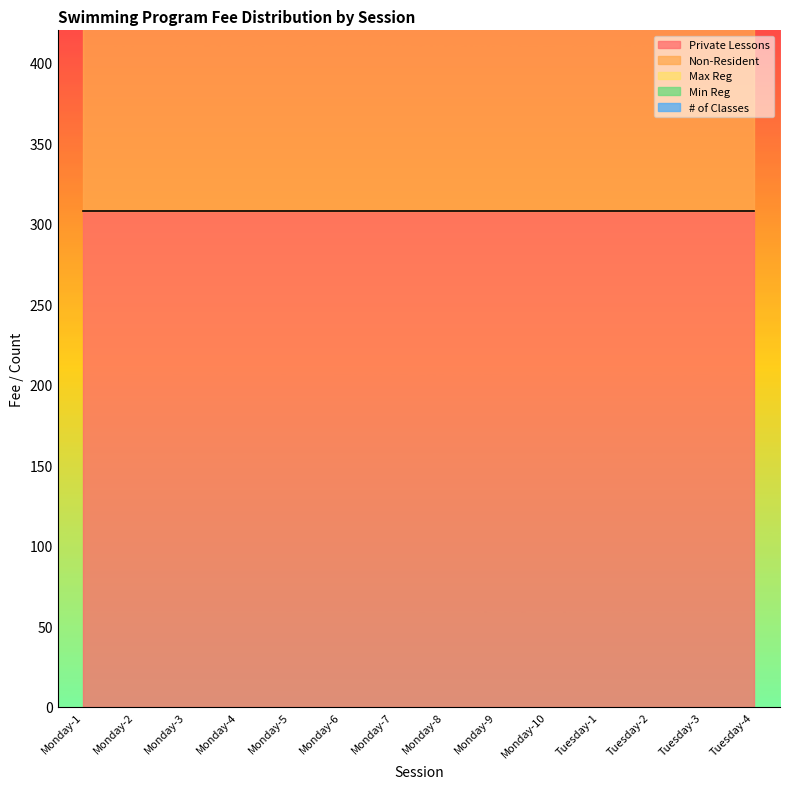

Which series has the largest total across all categories?

Non-Resident